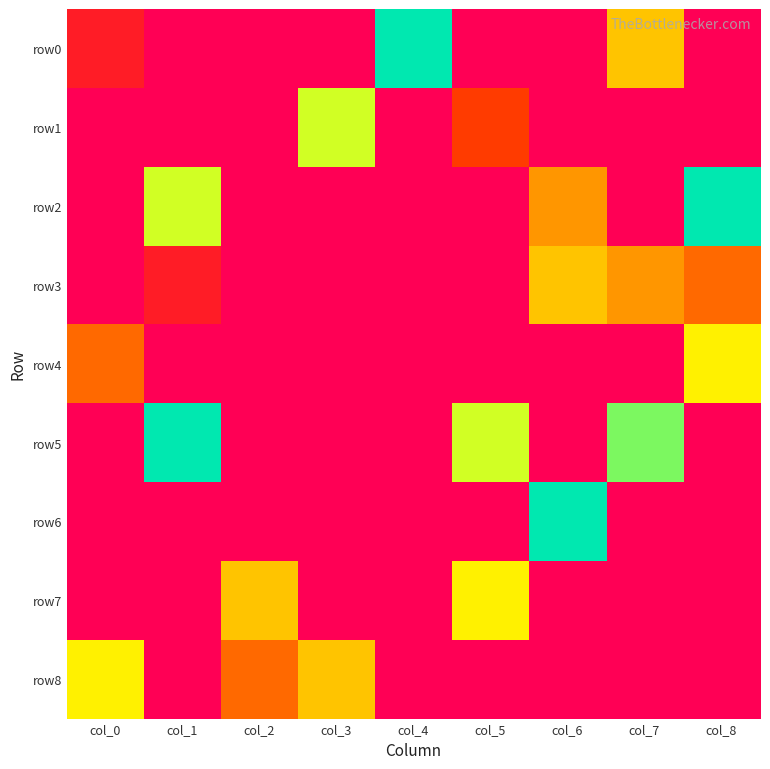

What is the greatest value displayed?

9